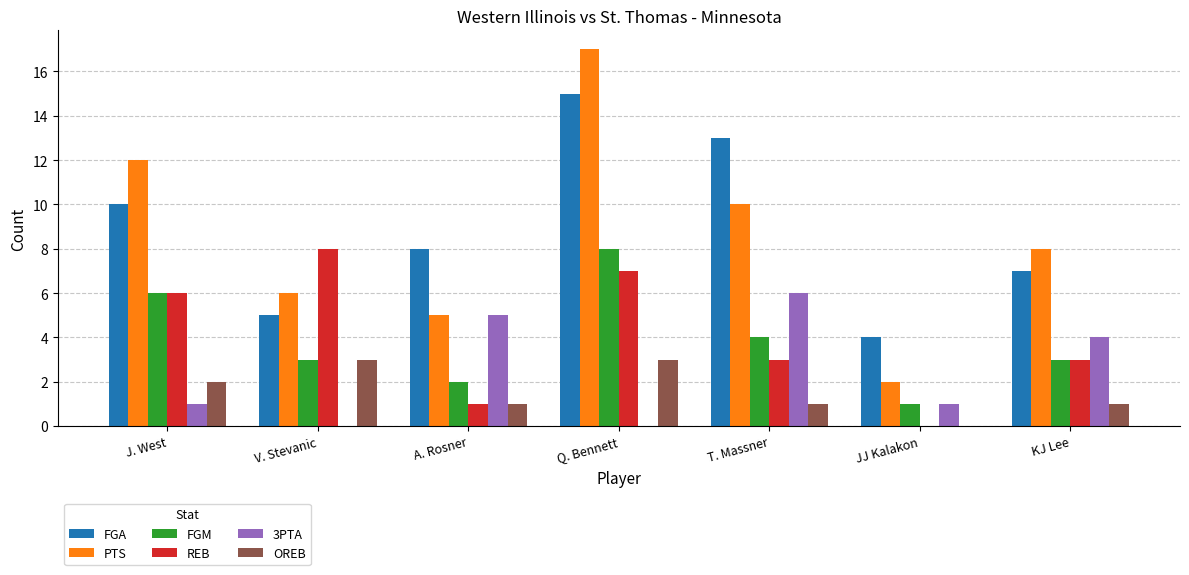

Reading right to left, list all the values displayed in this chart.

FGA: 7	4	13	15	8	5	10
PTS: 8	2	10	17	5	6	12
FGM: 3	1	4	8	2	3	6
REB: 3	0	3	7	1	8	6
3PTA: 4	1	6	0	5	0	1
OREB: 1	0	1	3	1	3	2